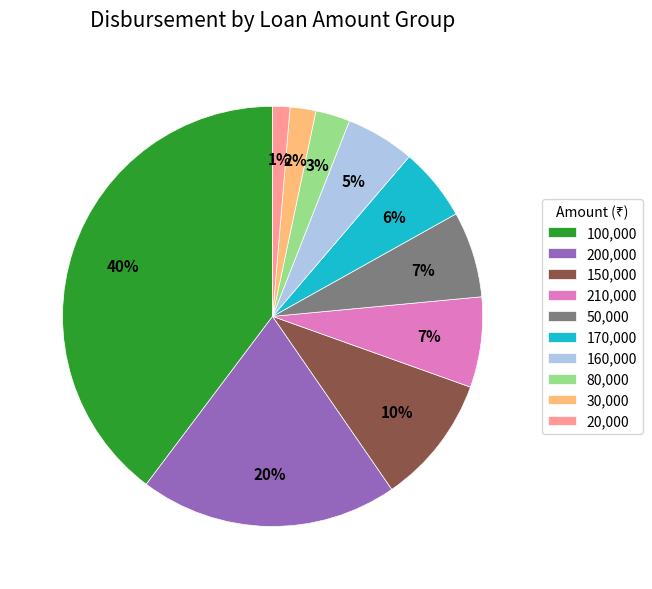

The 150,000 slice represents 1% of the pie. True or false?

False